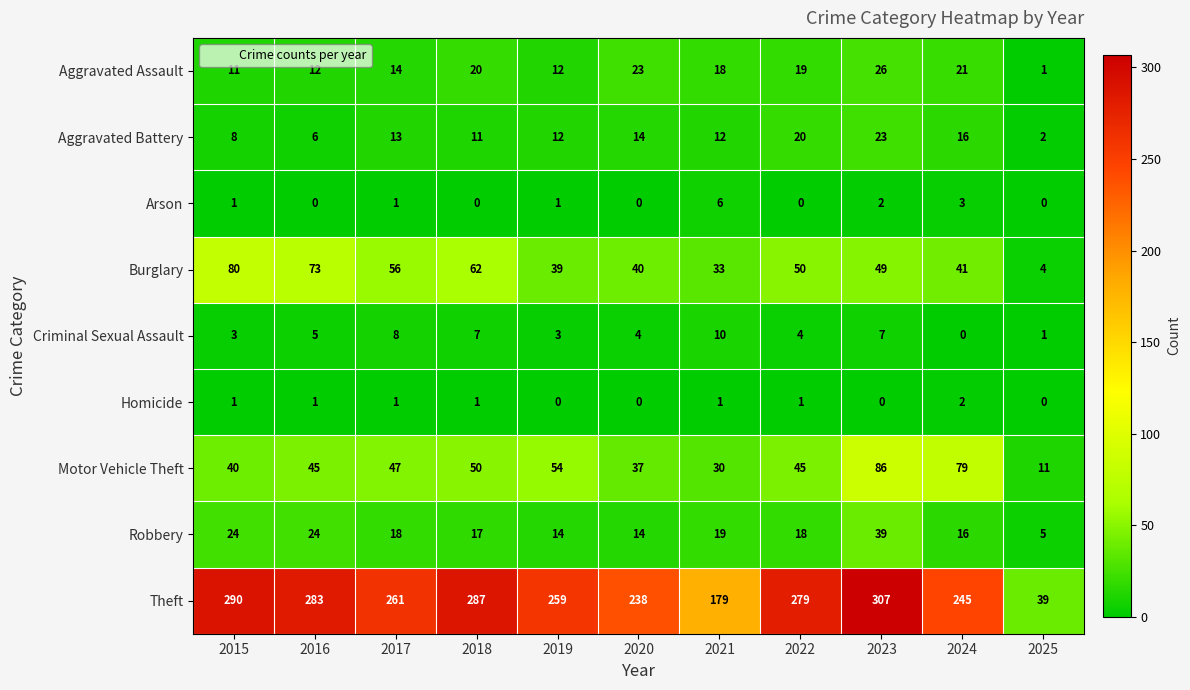

What is the difference between the highest and lowest values at 2022?

279